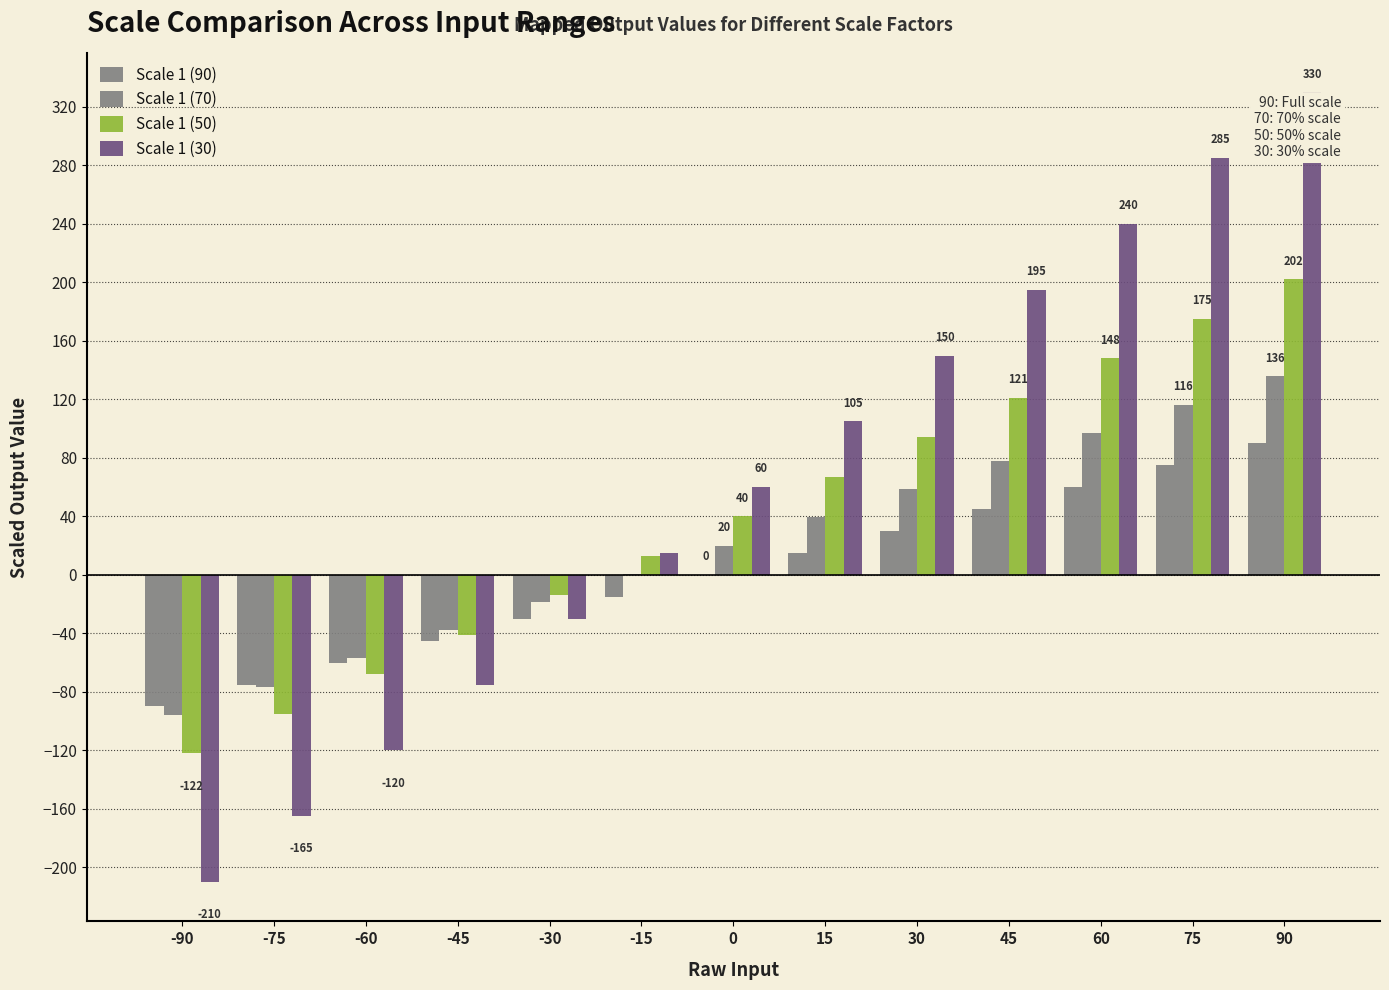

Which series changed the most between -60 and -45?

Scale 1 (30)